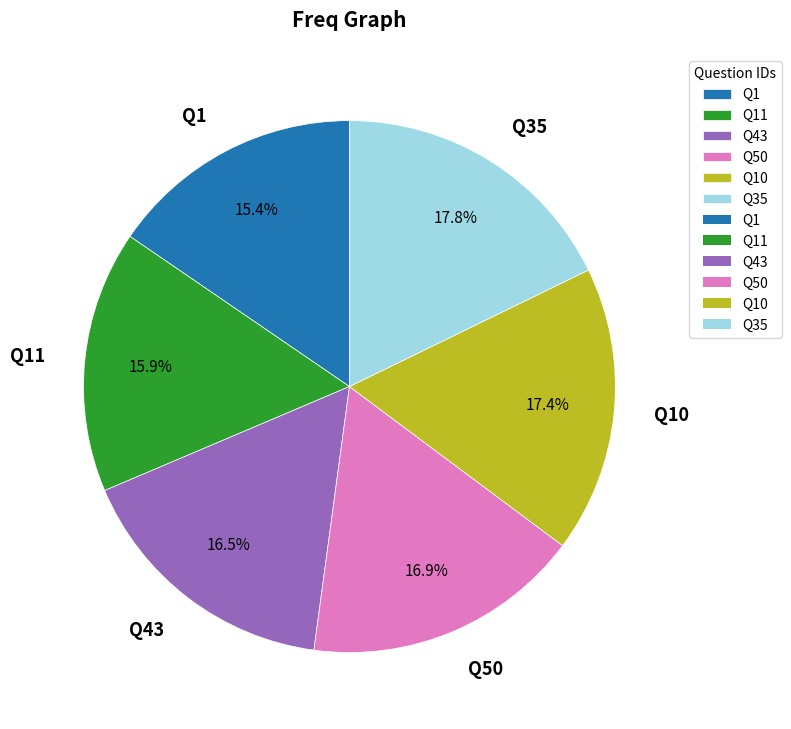

Combined, do Q11 and Q50 account for over 50%?

No